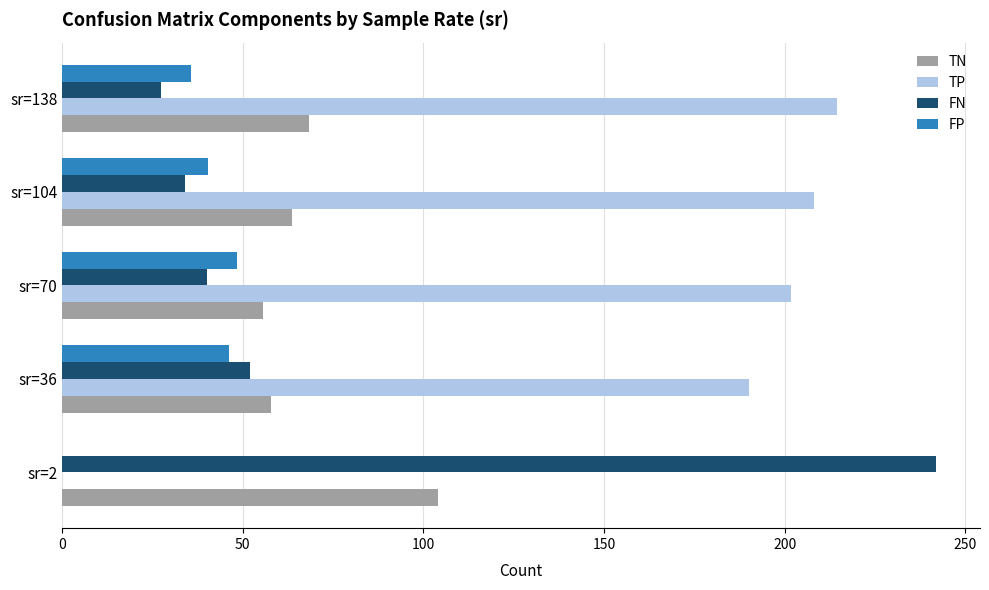

Count the number of categories in the chart.

5